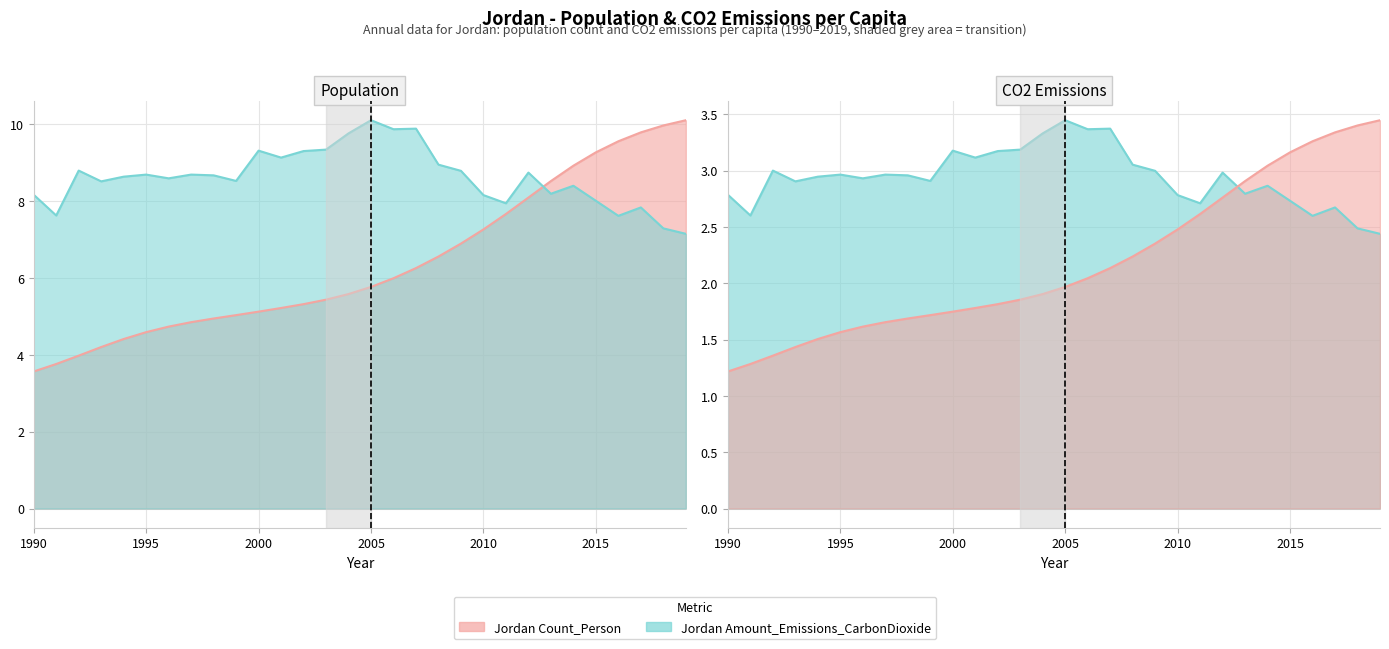

Is it true that Jordan Amount_Emissions_CarbonDioxide equals 7.1 at 2019?

True